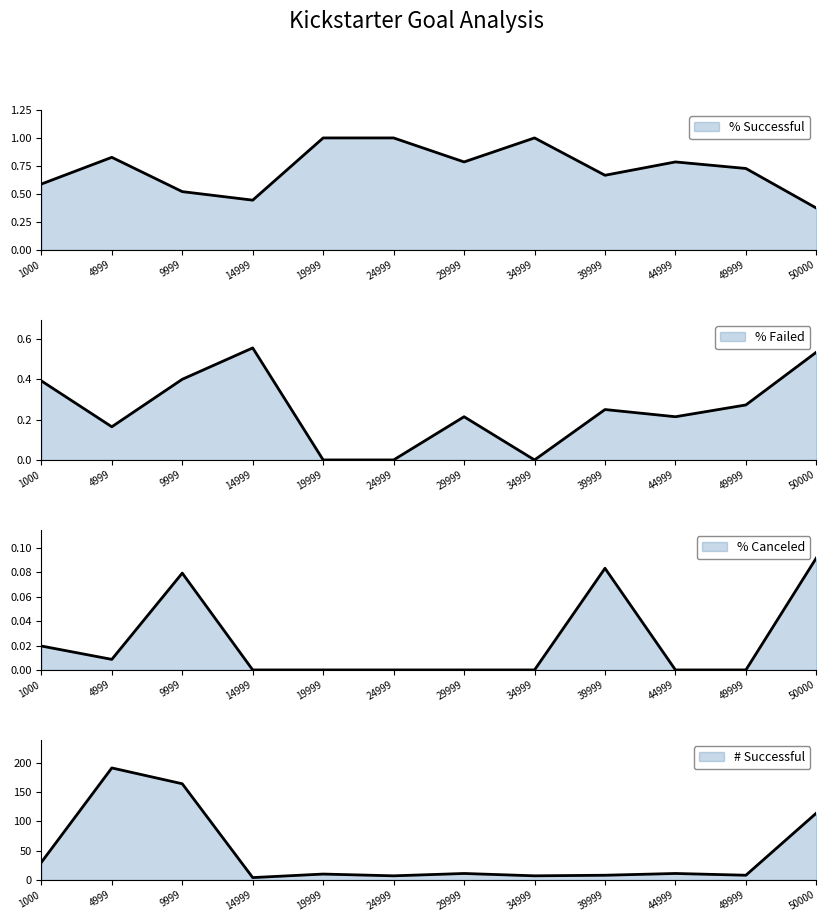

What is the difference between the highest and lowest values at 29999?

11.0